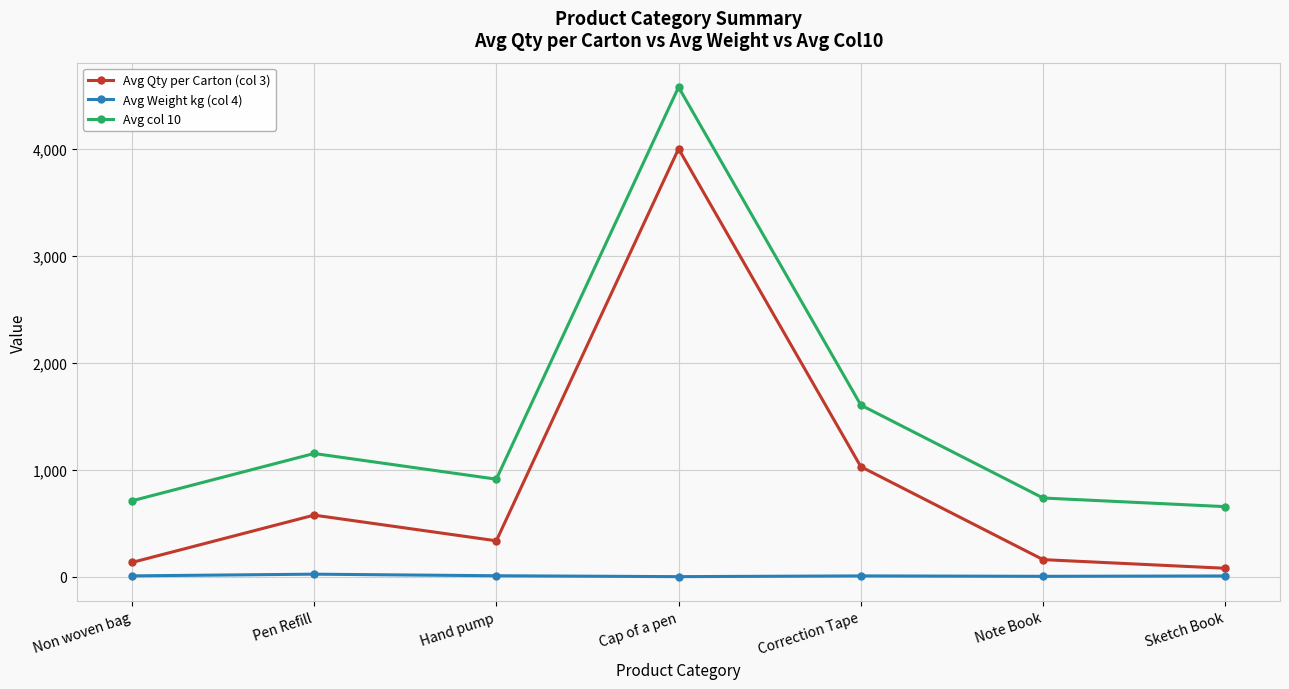

What is the sum of the Avg Qty per Carton (col 3) values at Note Book and Sketch Book?

239.2